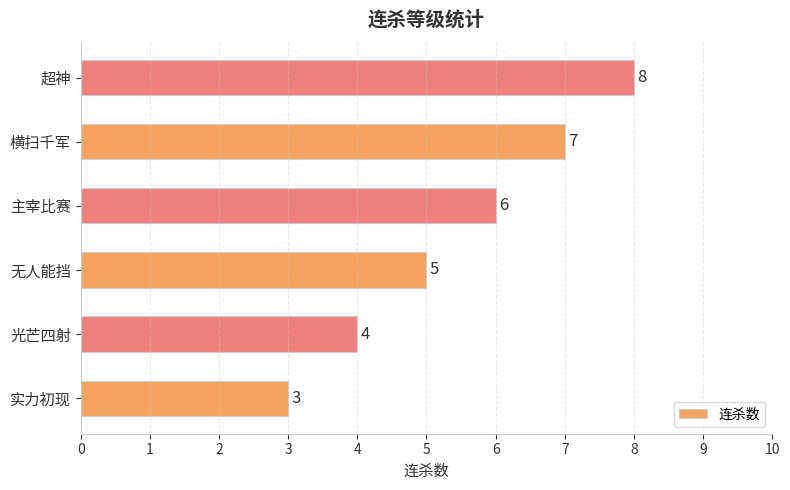

Between 无人能挡 and 横扫千军, which is larger?

横扫千军